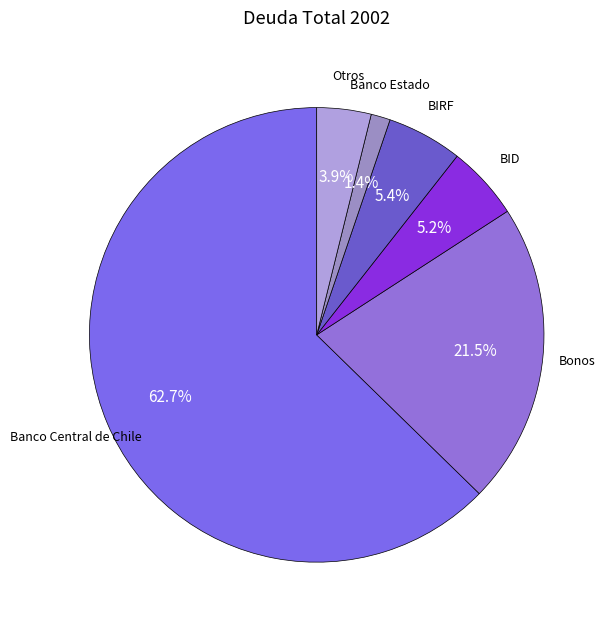

Which category has the smallest portion of the pie?

Banco Estado